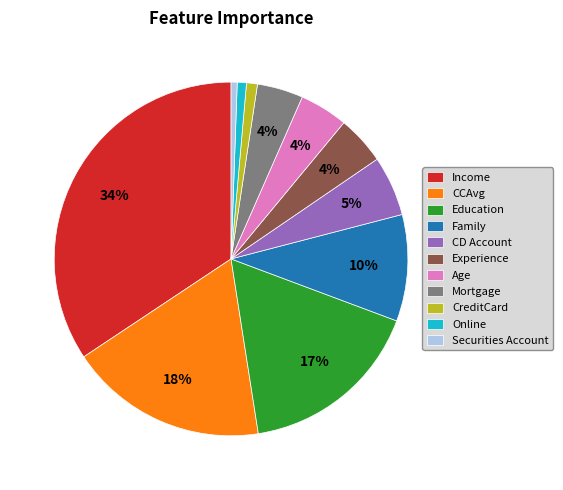

The Income slice represents 34% of the pie. True or false?

True